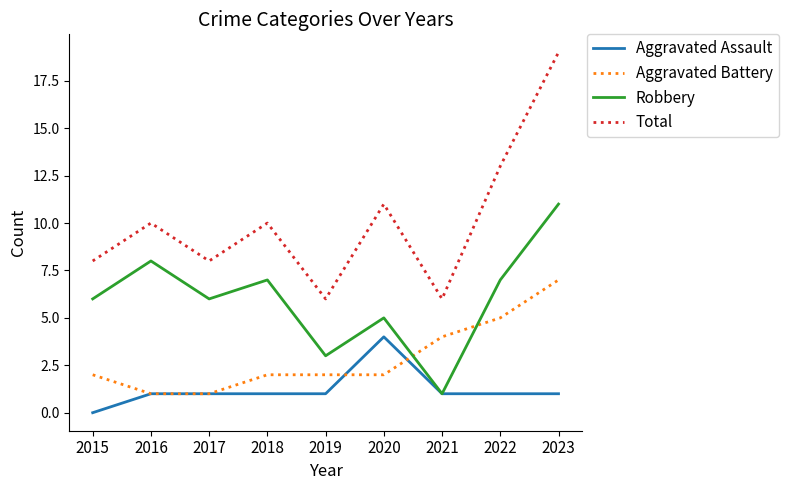

Reading left to right, transcribe all the data shown in this chart.

Aggravated Assault: 0	1	1	1	1	4	1	1	1
Aggravated Battery: 2	1	1	2	2	2	4	5	7
Robbery: 6	8	6	7	3	5	1	7	11
Total: 8	10	8	10	6	11	6	13	19